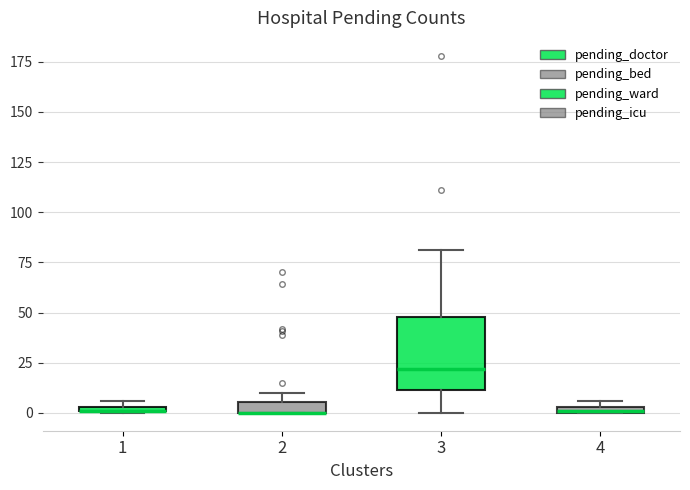

Which box is the tallest, from its lower edge to its upper edge?

3